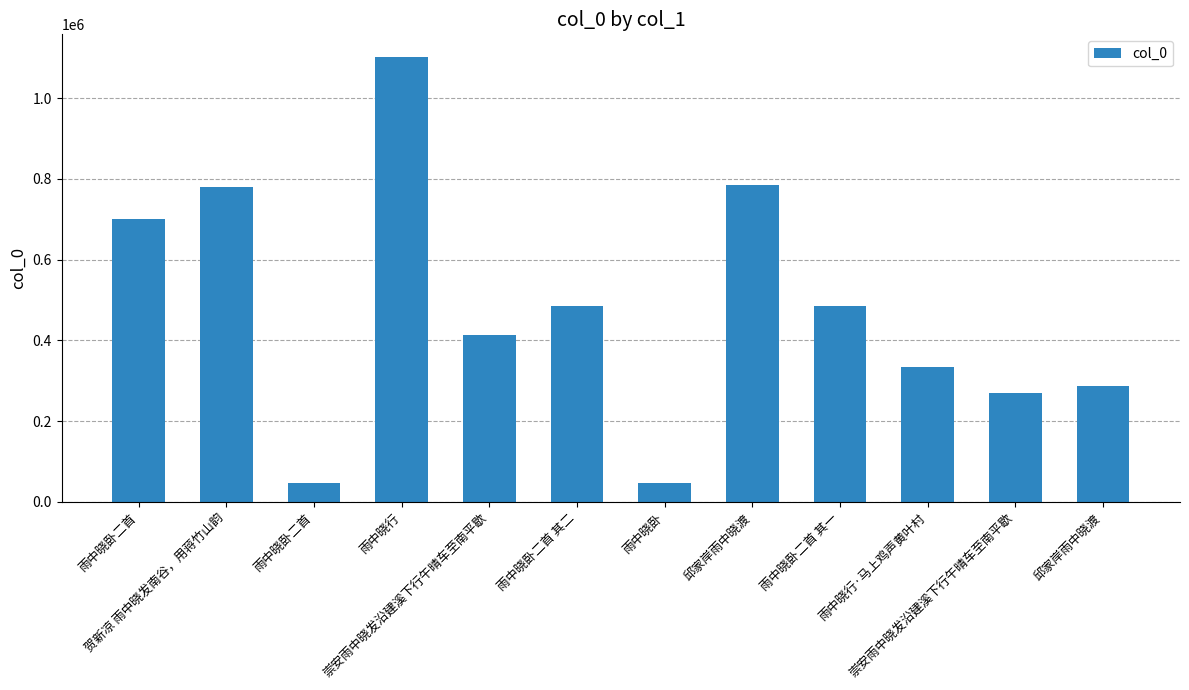

Are the bars horizontal?

No